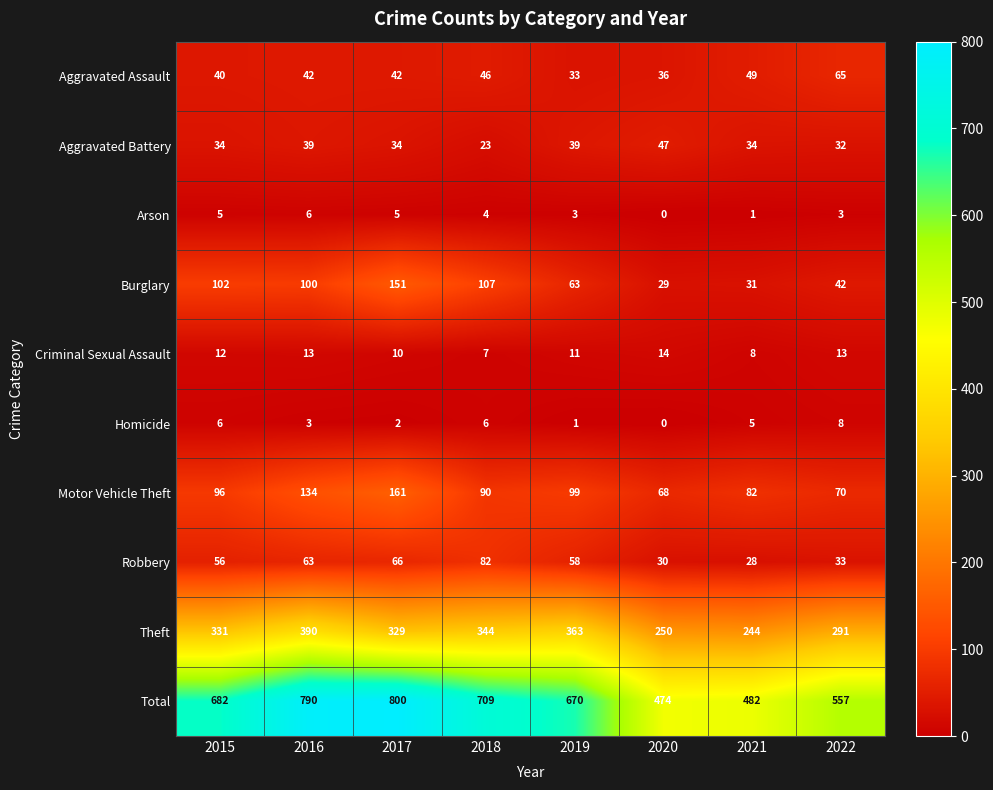

What is the difference between the Aggravated Assault values at 2021 and 2015?

9